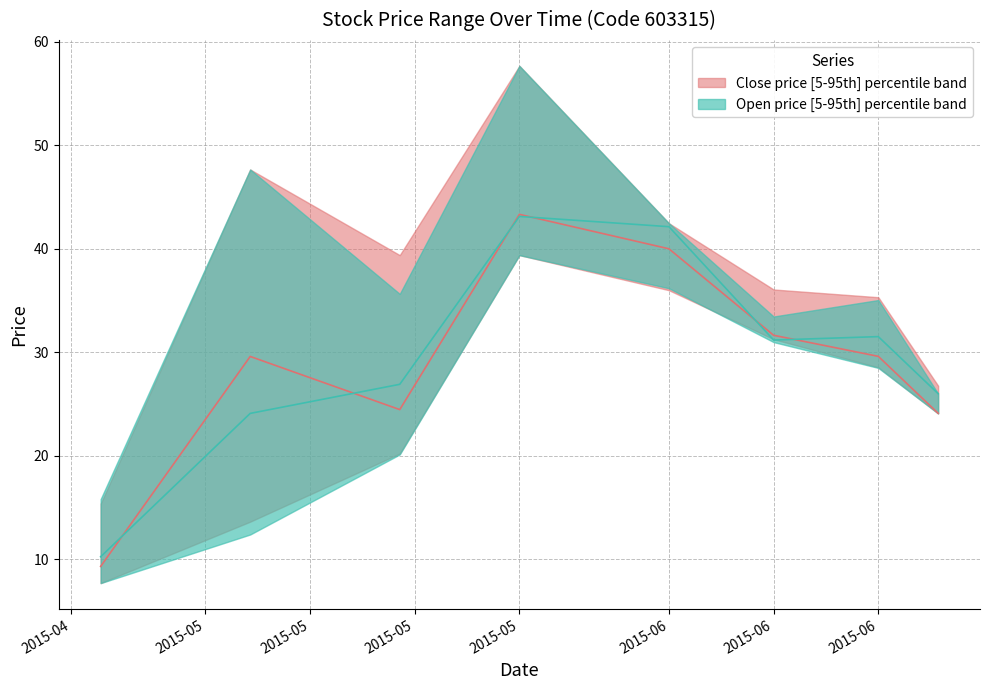

True or false: close_upper and open_lower intersect in this chart.

False